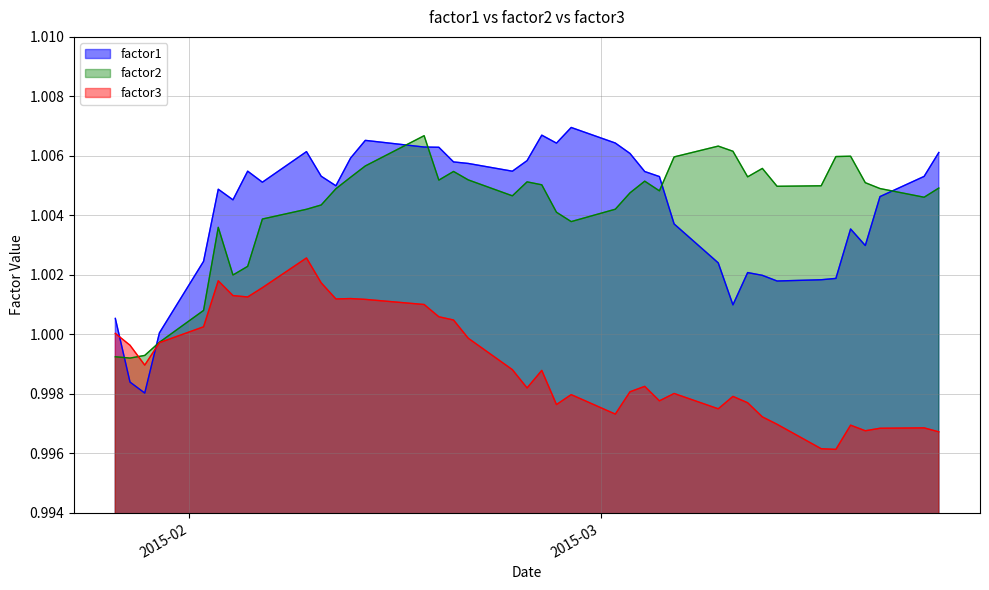

How many values in the factor2 series are below 1?

4